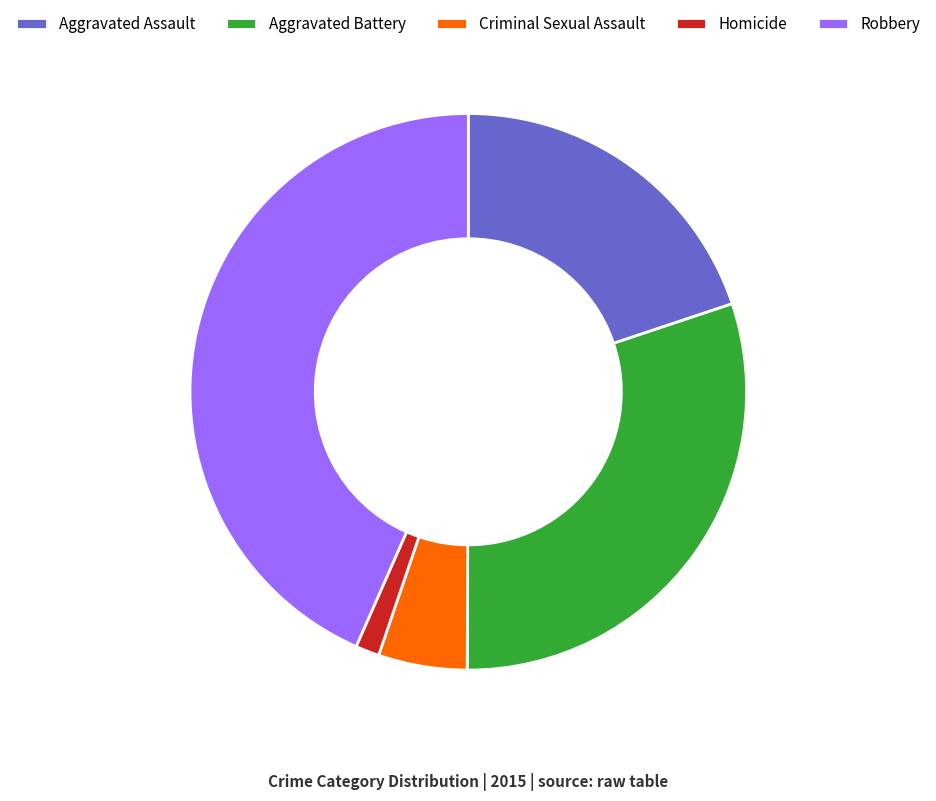

True or false: Homicide accounts for 1% of the total.

True